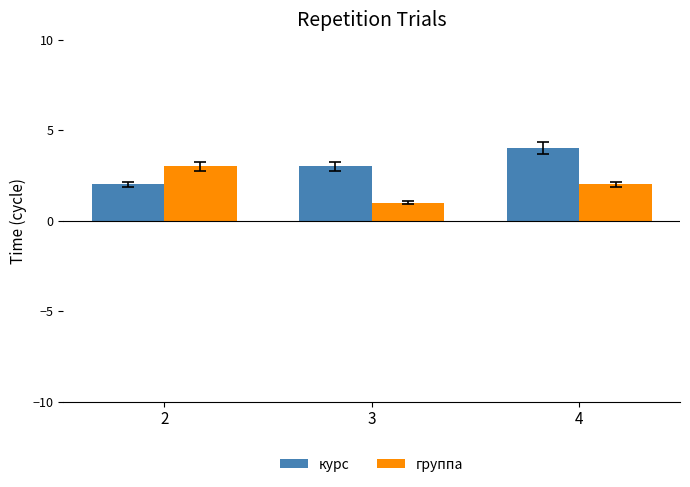

Which category has the lowest value across all series?

3